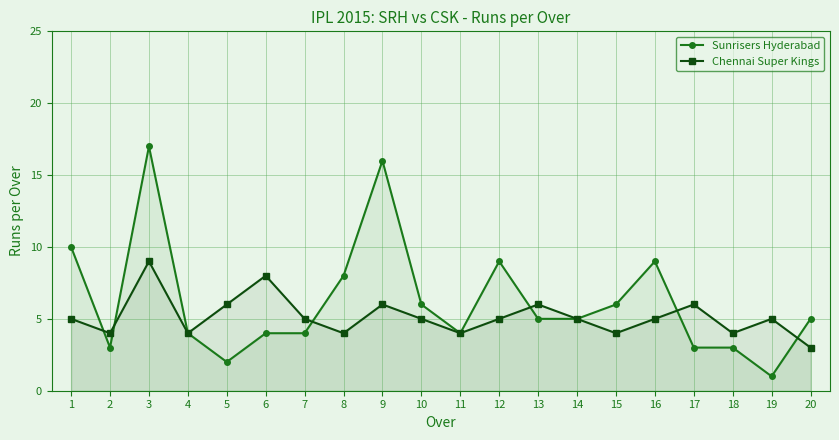

The Sunrisers Hyderabad series shows 5 at 8. True or false?

False